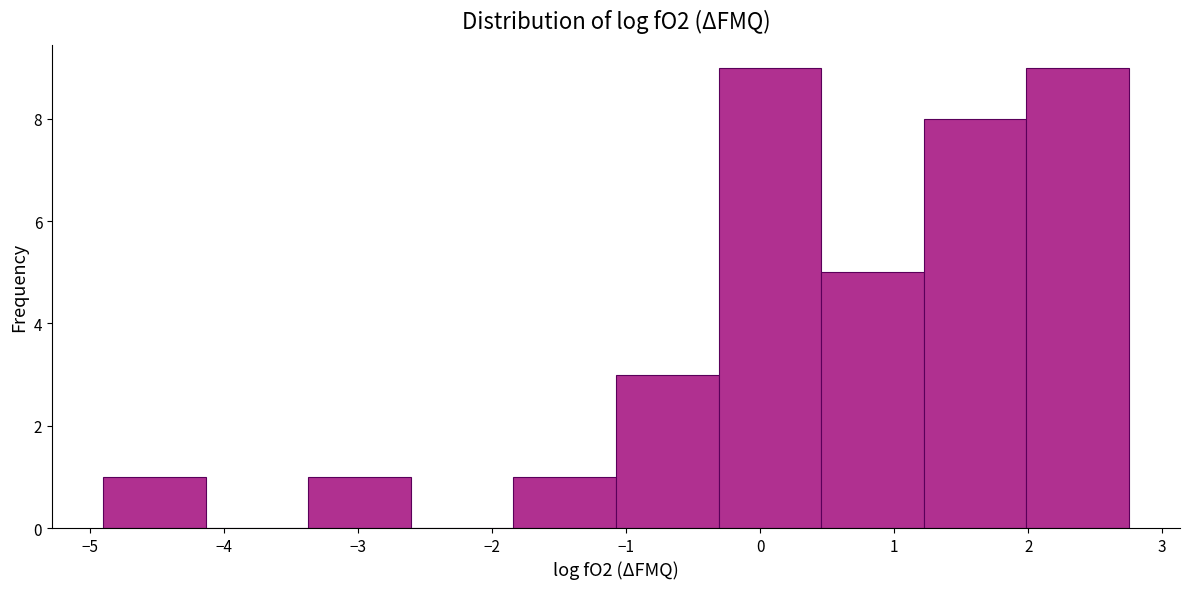

Reading left to right, list every bar in this chart as the range it spans on the x-axis followed by its height. Neither the bar edges nor the heights are printed on the chart, so give them approximately, as read against the axes.

-4.9 to -4.1: 1
-4.1 to -3.4: 0
-3.4 to -2.6: 1
-2.6 to -1.8: 0
-1.8 to -1.1: 1
-1.1 to -0.3: 3
-0.3 to 0.5: 9
0.5 to 1.2: 5
1.2 to 2.0: 8
2.0 to 2.8: 9